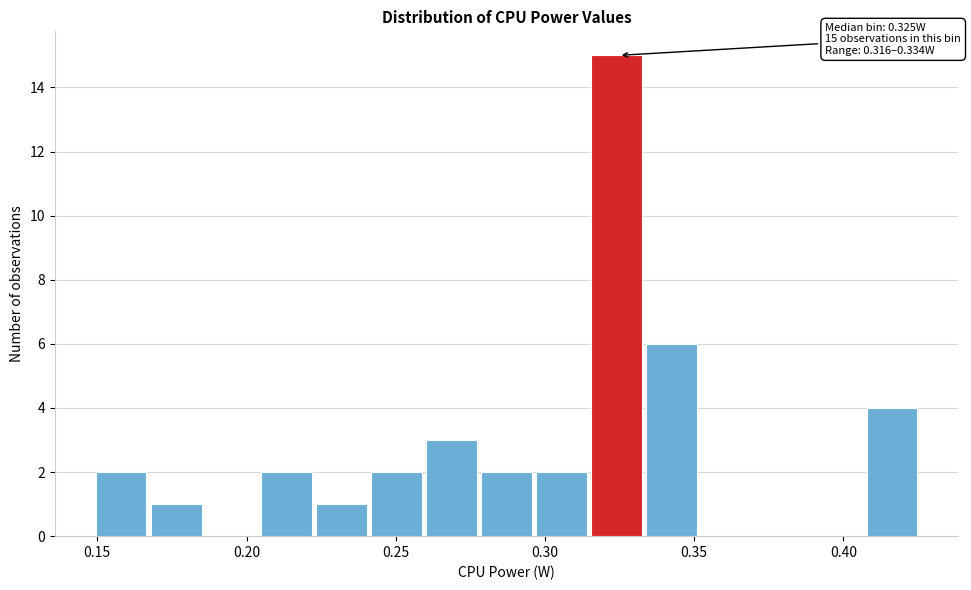

Read against the x-axis, roughly where is the centre of the tallest bar?

0.325